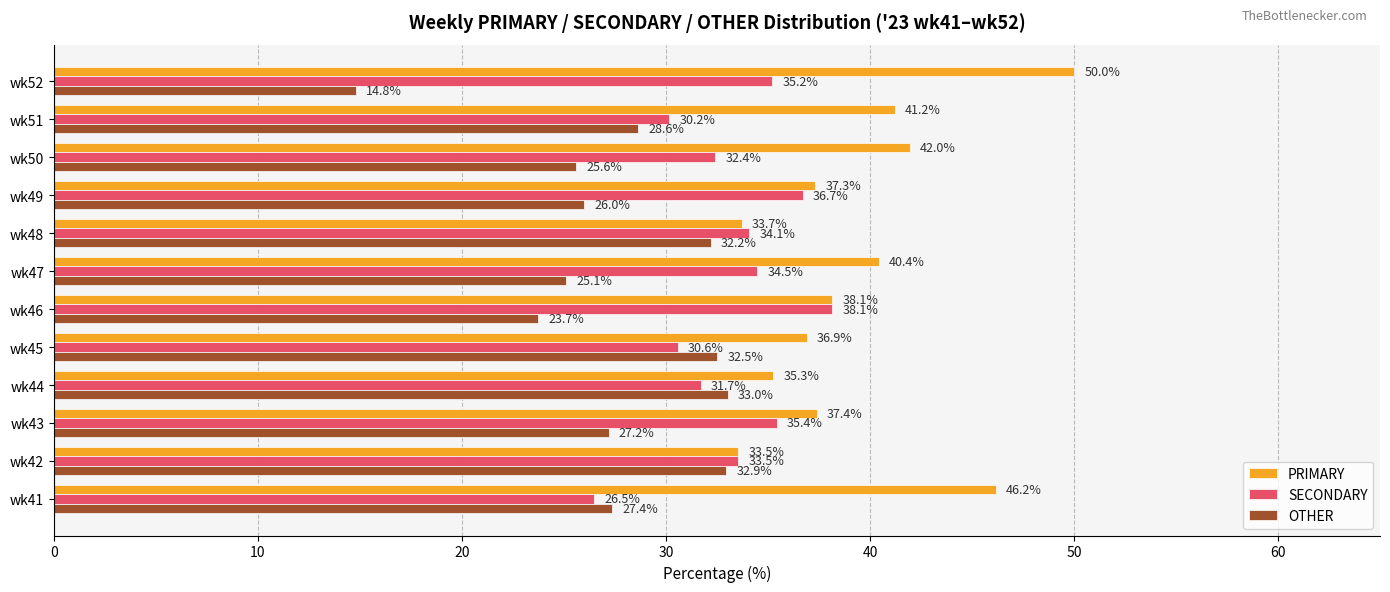

Where is PRIMARY nearest to the value 41?

wk51